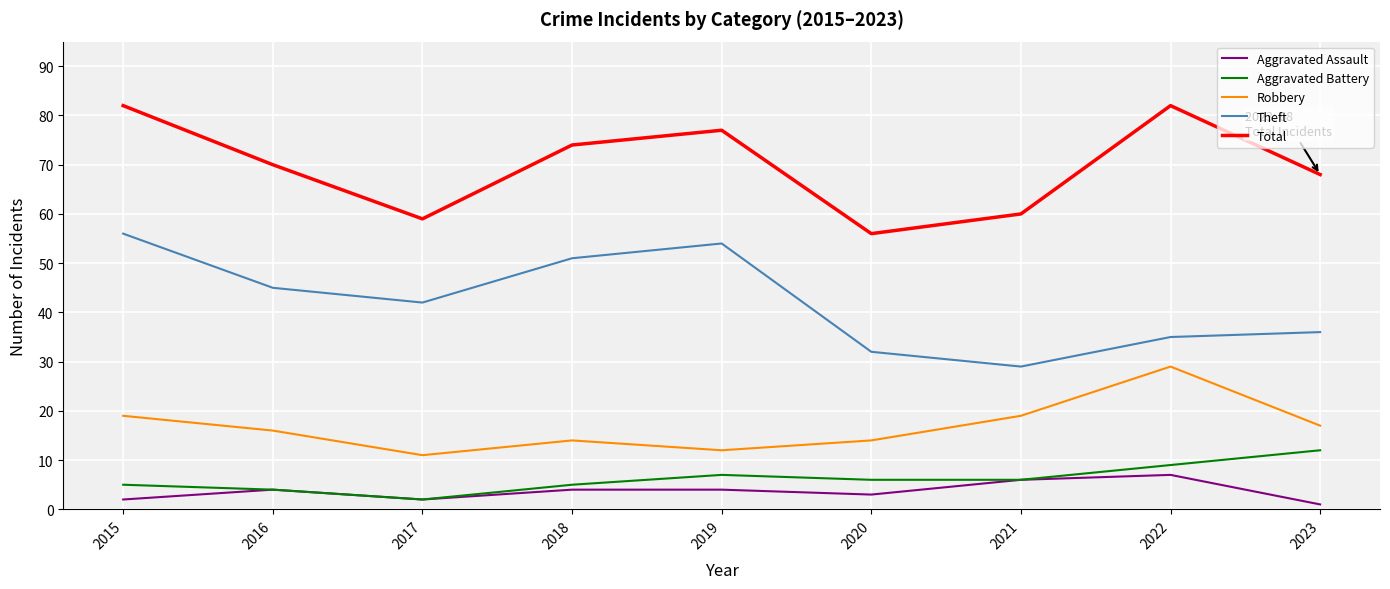

True or false: Aggravated Battery and Robbery intersect in this chart.

False